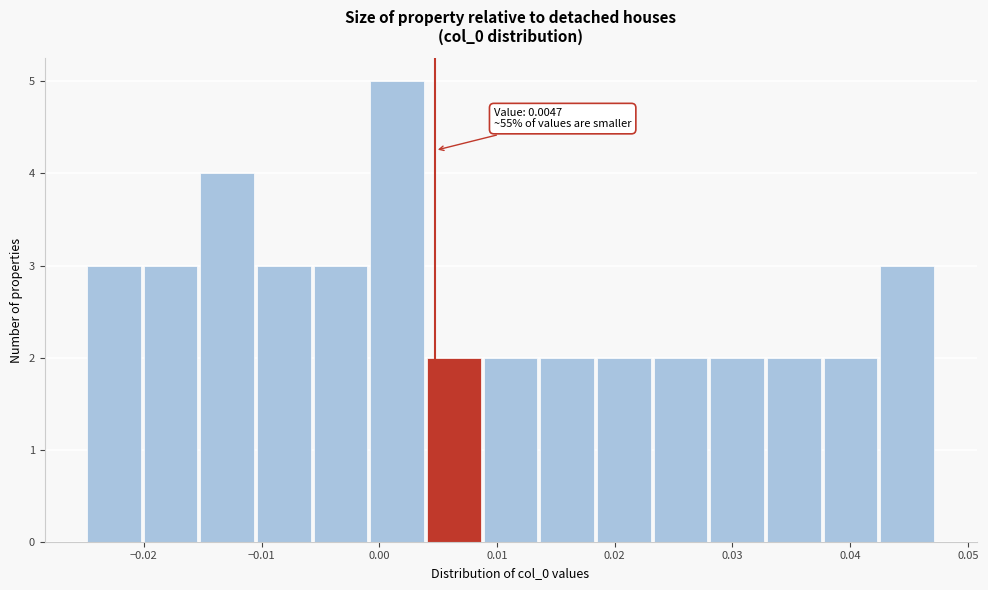

Which range on the x-axis has the tallest bar?

-0.001 to 0.004